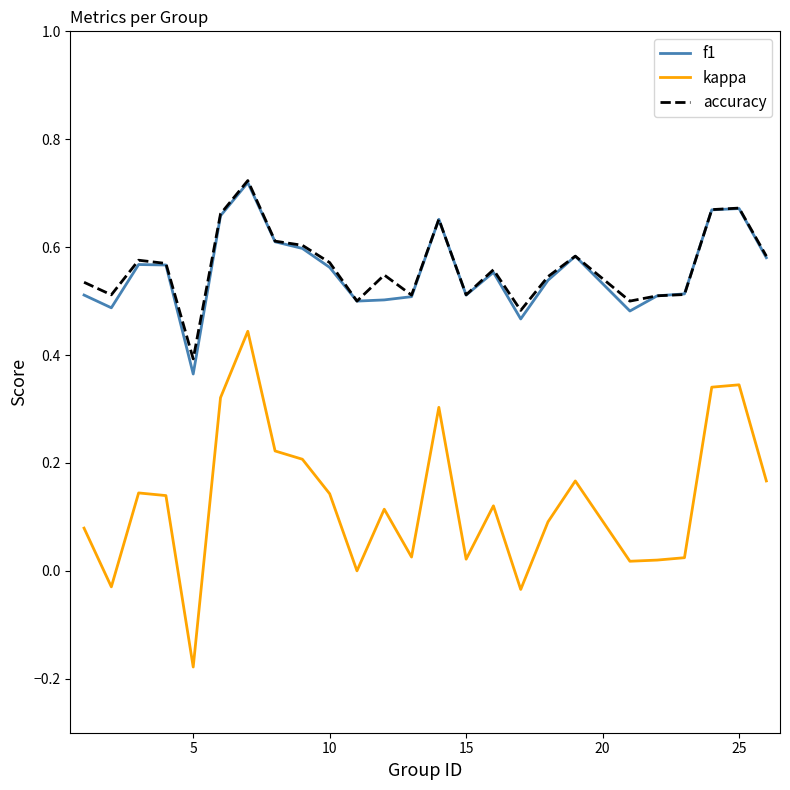

Which series has the widest spread of values?

kappa